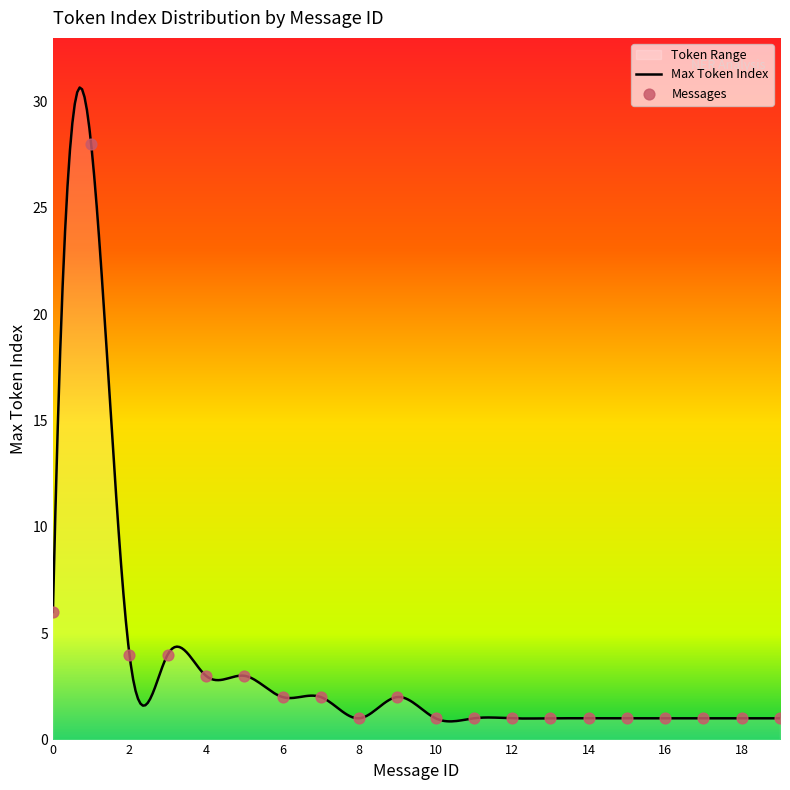

Between 11 and 2, which is larger?

2